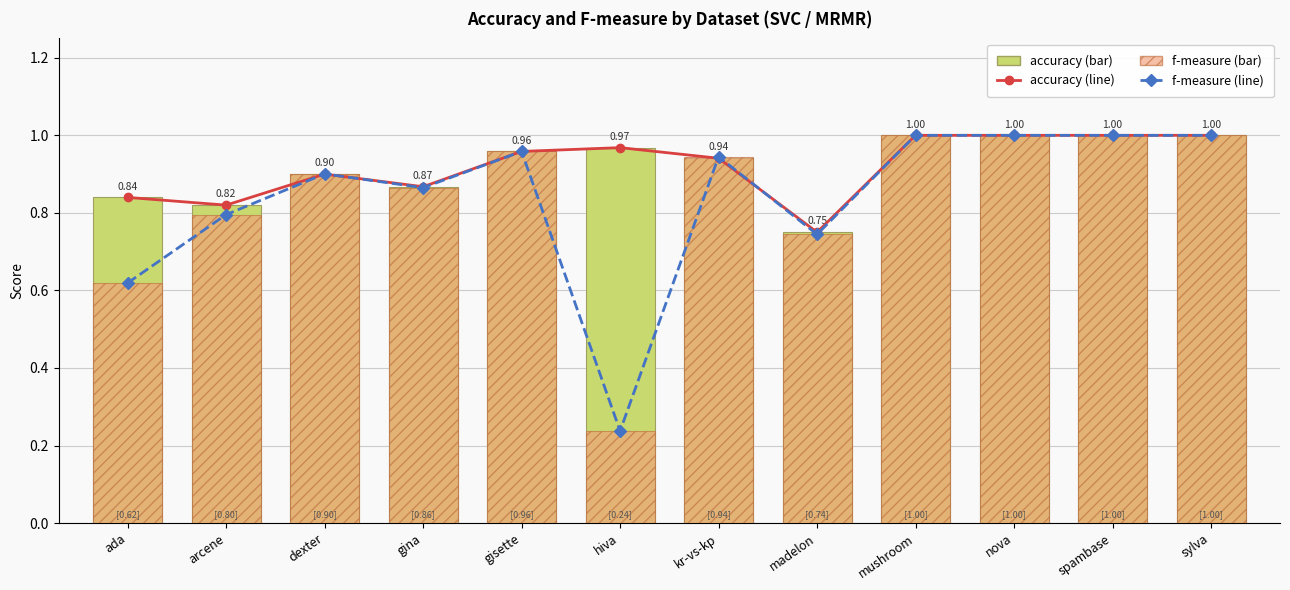

True or false: f-measure (line) has a value of 1.8 at mushroom.

False